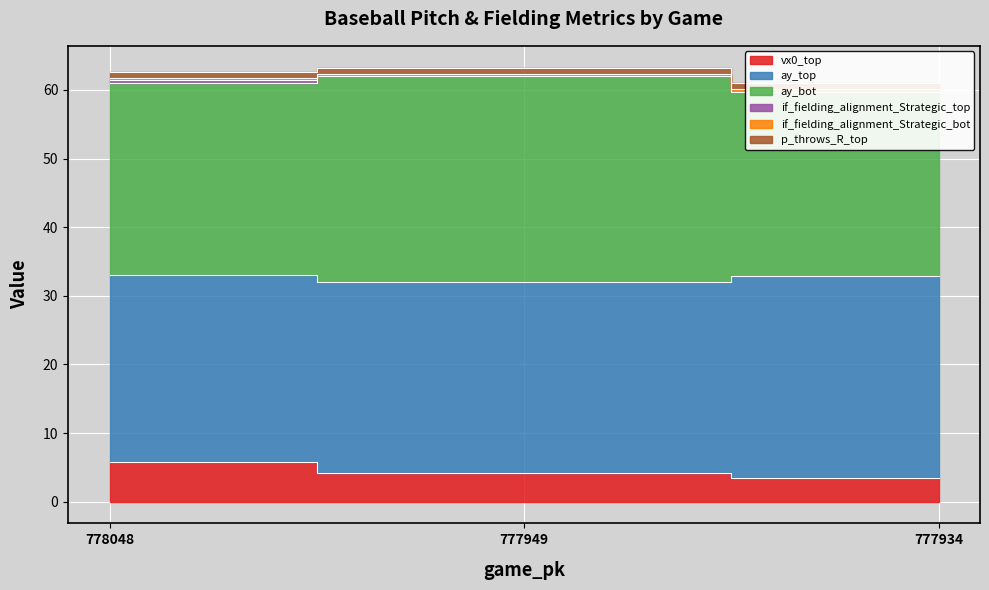

Is the value of if_fielding_alignment_Strategic_bot at 778048 greater than the value of vx0_top at 777949?

No